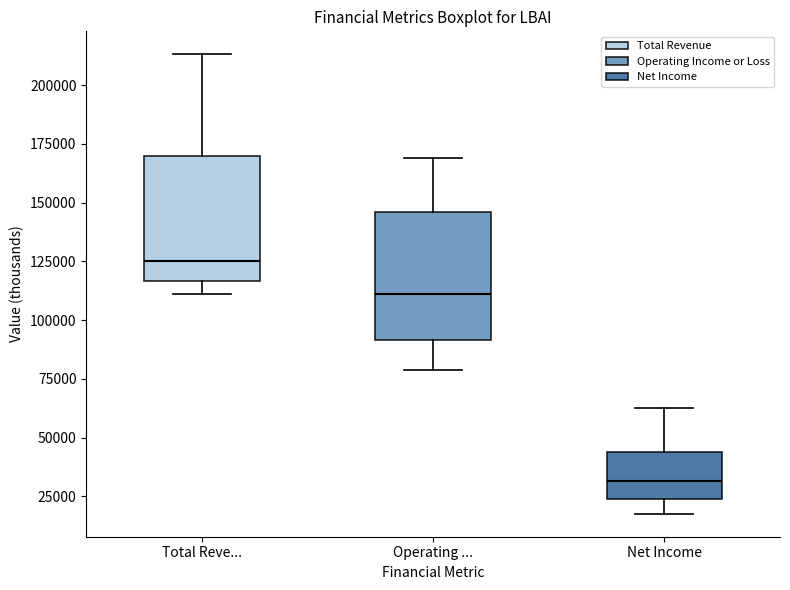

Reading left to right, read every box against the y-axis: the position of its median line, the range the box covers, and the ends of its whiskers. The values are not printed on the chart, so give them approximately, as read against the axis.

Total Reve...: median 125000, box 115000 to 170000, whiskers 110000 to 215000
Operating ...: median 110000, box 90000 to 145000, whiskers 80000 to 170000
Net Income: median 30000, box 25000 to 45000, whiskers 20000 to 65000